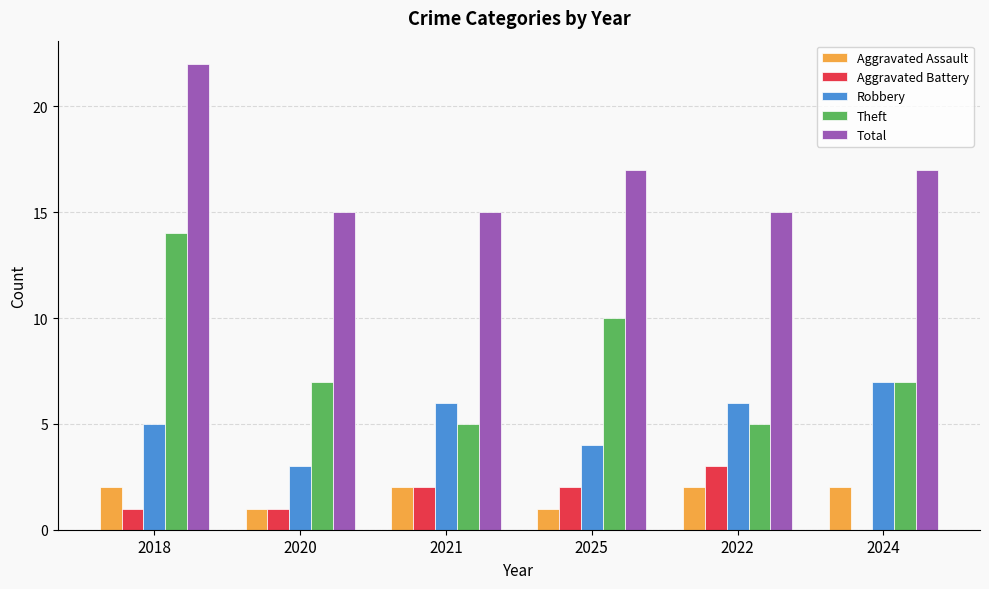

Where does the Theft series first go above 7?

2018